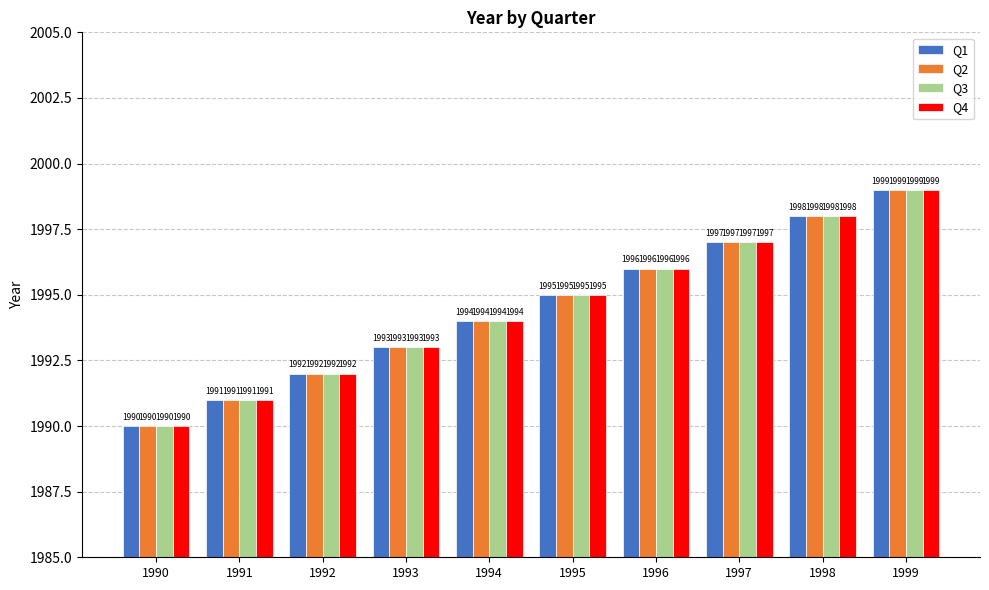

How many series are shown in this chart?

4